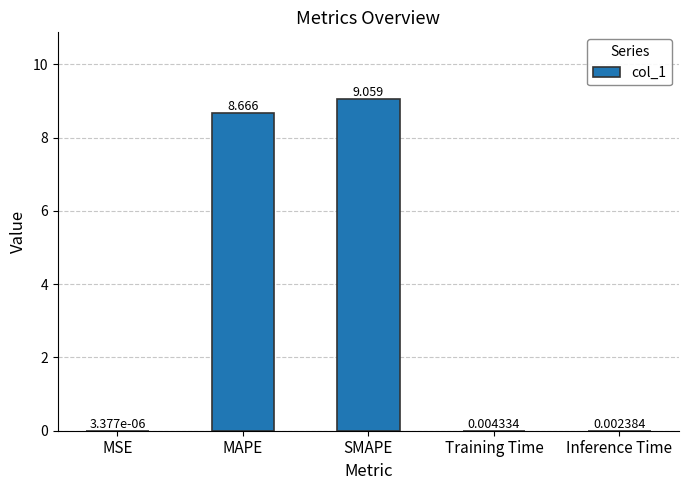

Count the number of categories in the chart.

5